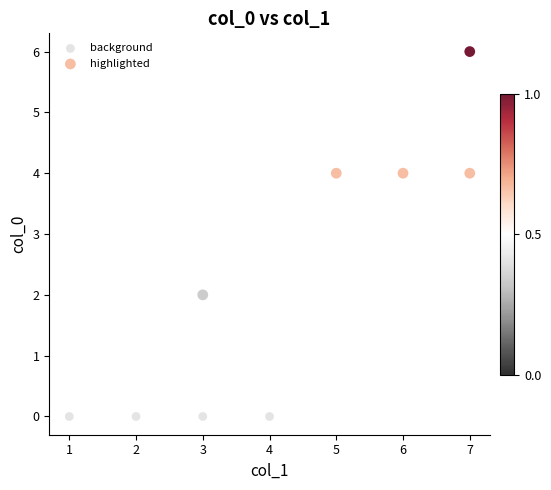

Which series reaches the maximum Y coordinate?

highlighted